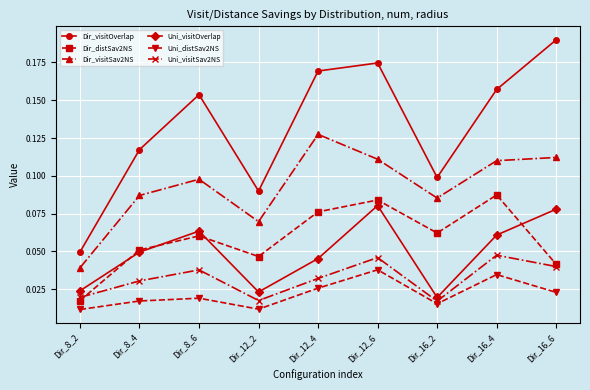

At which label does Dir_distSav2NS reach its minimum?

Dir_8_2